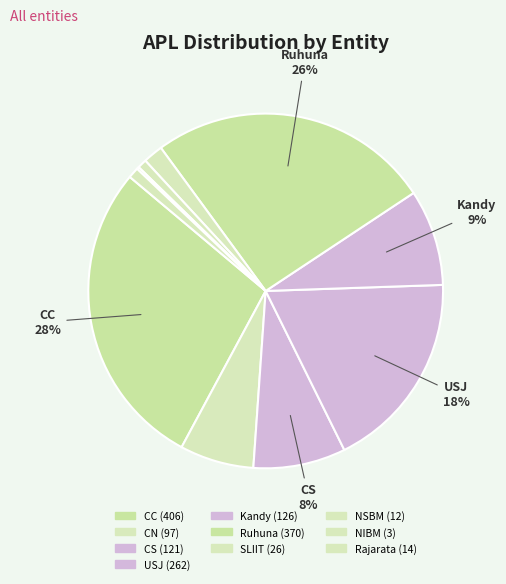

Is CC the majority of the pie?

No